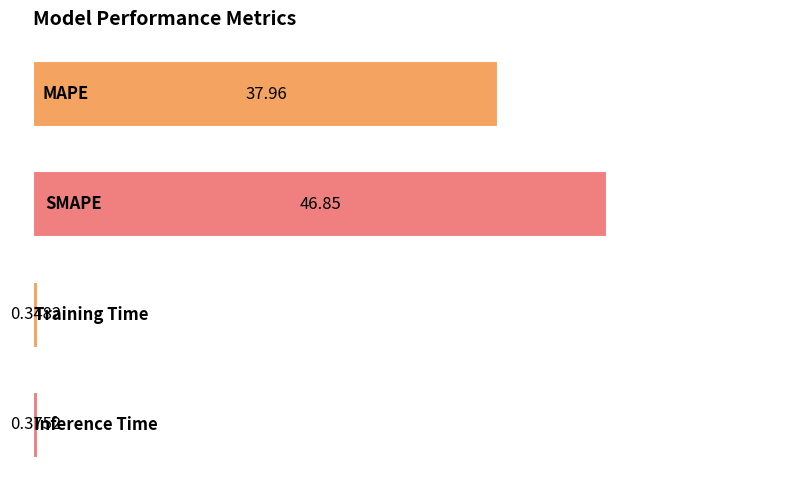

What is the sum of all values?

85.5